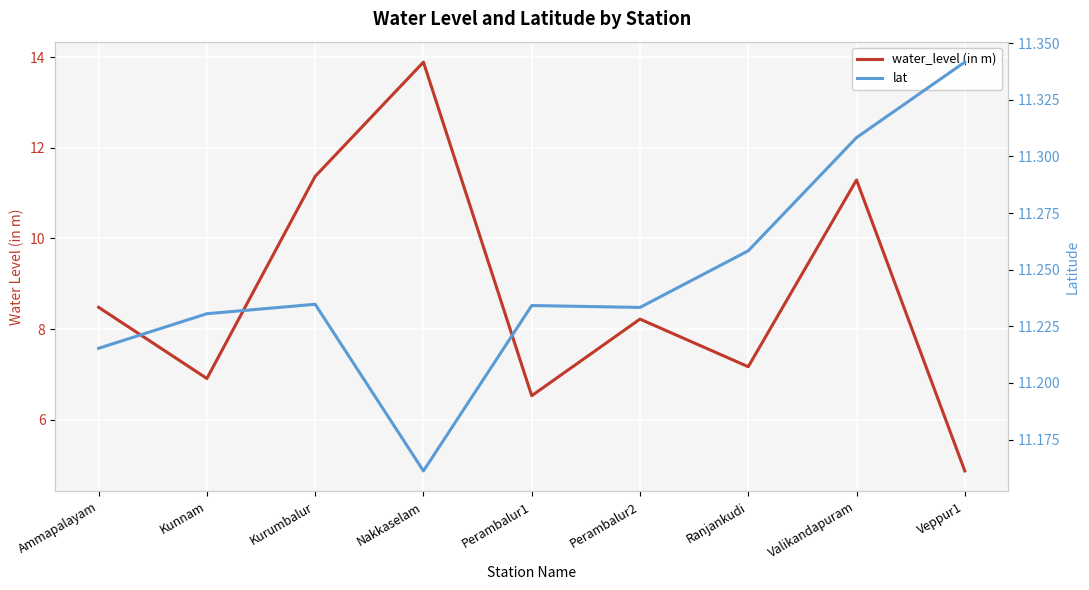

What are all the series names shown in the legend?

water_level (in m), lat